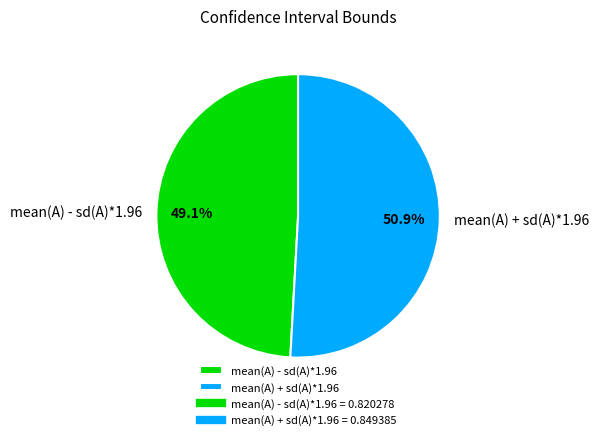

How many slices are in this pie chart?

2